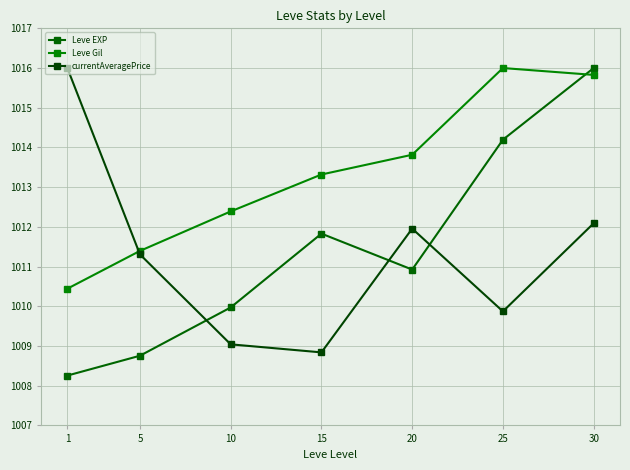

True or false: Leve EXP and Leve Gil intersect in this chart.

True